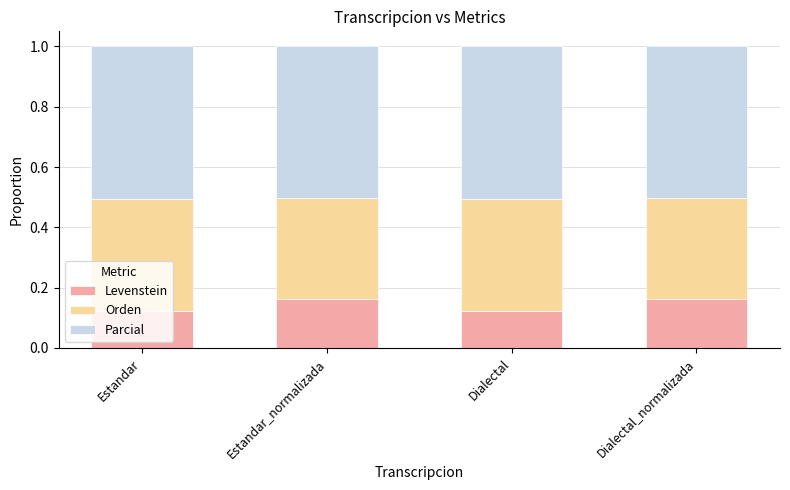

What is the sum of all Levenstein values?

0.6